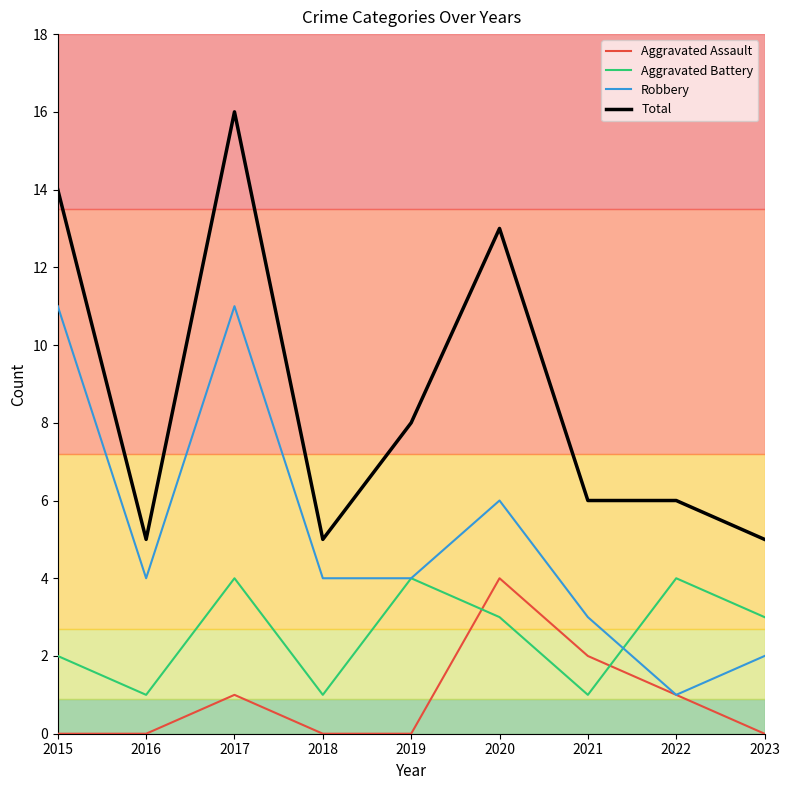

True or false: Total and Aggravated Assault cross at least once.

False